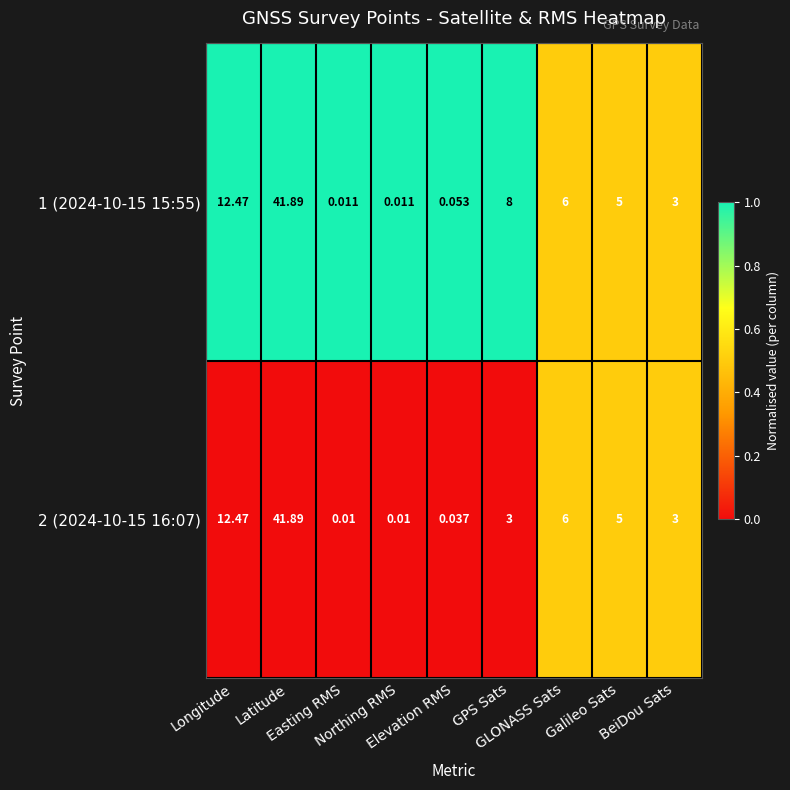

What is the difference between the highest and lowest values at Longitude?

1.0